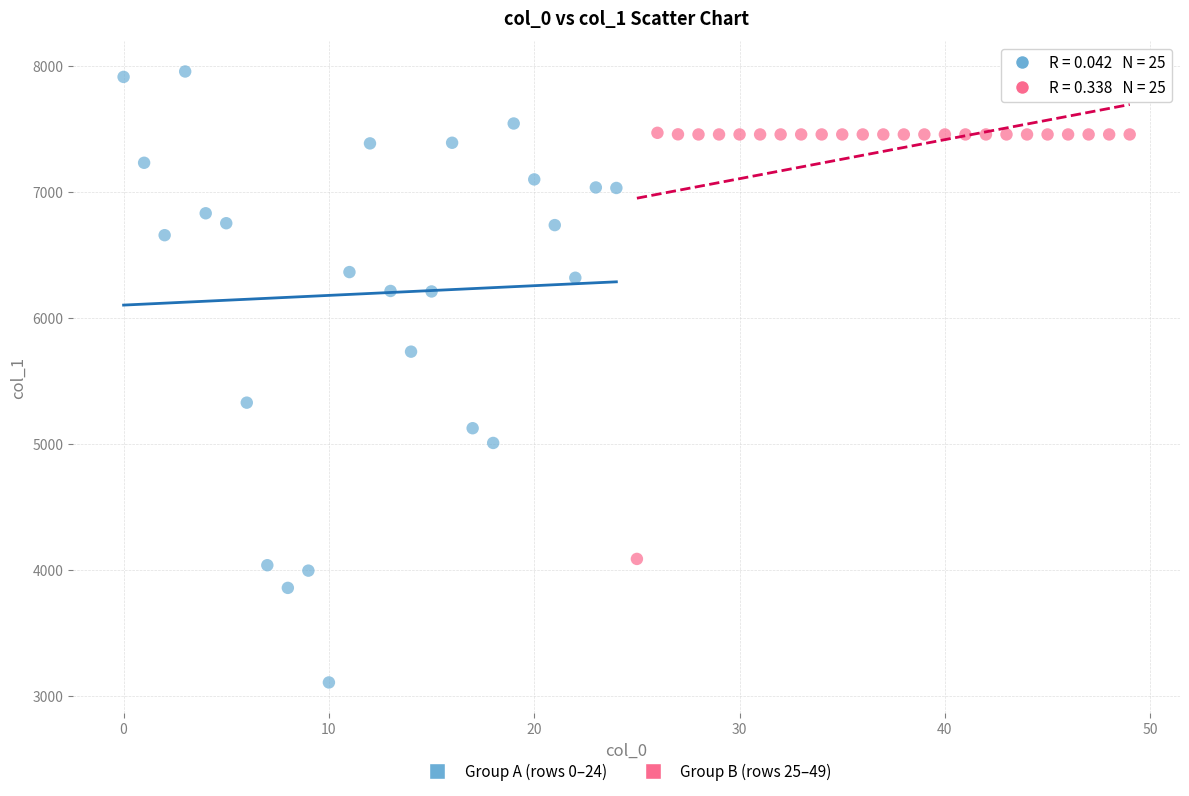

Which series reaches the maximum Y coordinate?

Group A (rows 0–24)